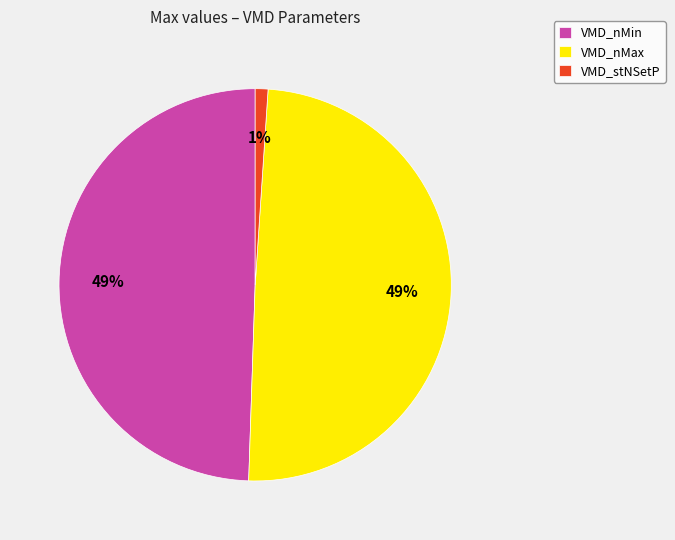

Does any single category account for the majority?

No